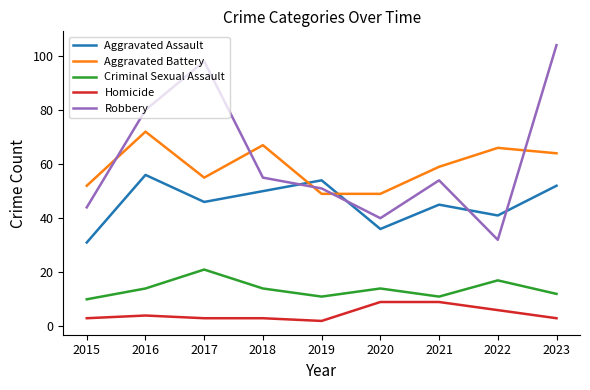

Reading right to left, list all the values displayed in this chart.

Aggravated Assault: 2023=52	2022=41	2021=45	2020=36	2019=54	2018=50	2017=46	2016=56	2015=31
Aggravated Battery: 2023=64	2022=66	2021=59	2020=49	2019=49	2018=67	2017=55	2016=72	2015=52
Criminal Sexual Assault: 2023=12	2022=17	2021=11	2020=14	2019=11	2018=14	2017=21	2016=14	2015=10
Homicide: 2023=3	2022=6	2021=9	2020=9	2019=2	2018=3	2017=3	2016=4	2015=3
Robbery: 2023=104	2022=32	2021=54	2020=40	2019=51	2018=55	2017=98	2016=80	2015=44